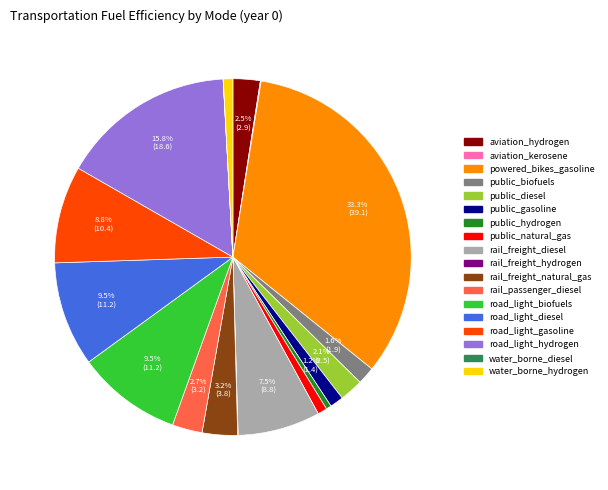

Is there any slice that represents more than half of the pie?

No